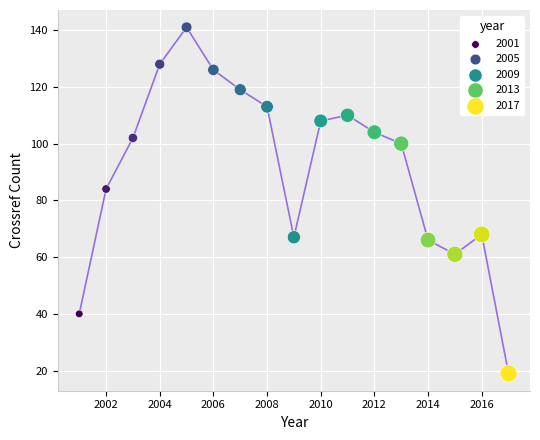

What is the range of X values (max minus min)?

16